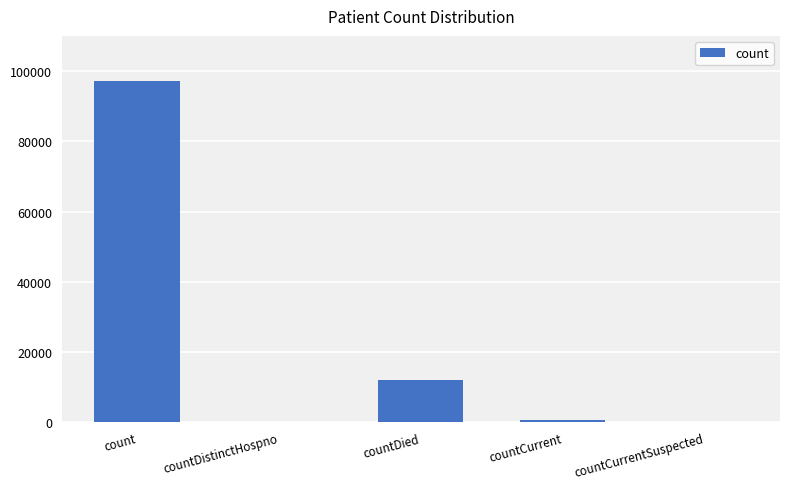

How many data points does each series have?

5